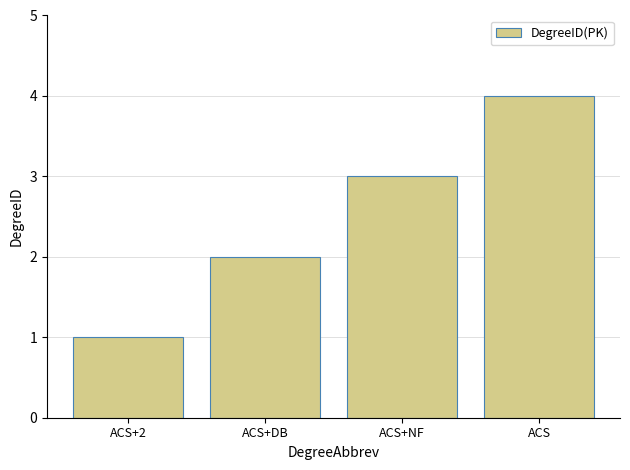

What position from the left is ACS+NF?

3